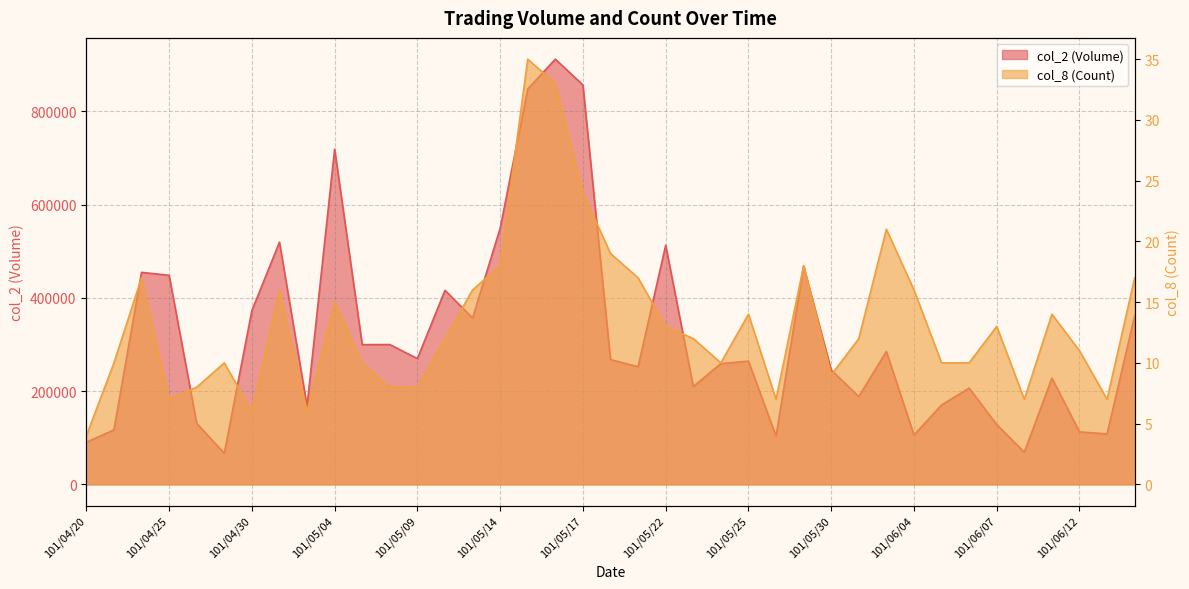

Where is the first local maximum for col_8 (Count)?

101/04/24